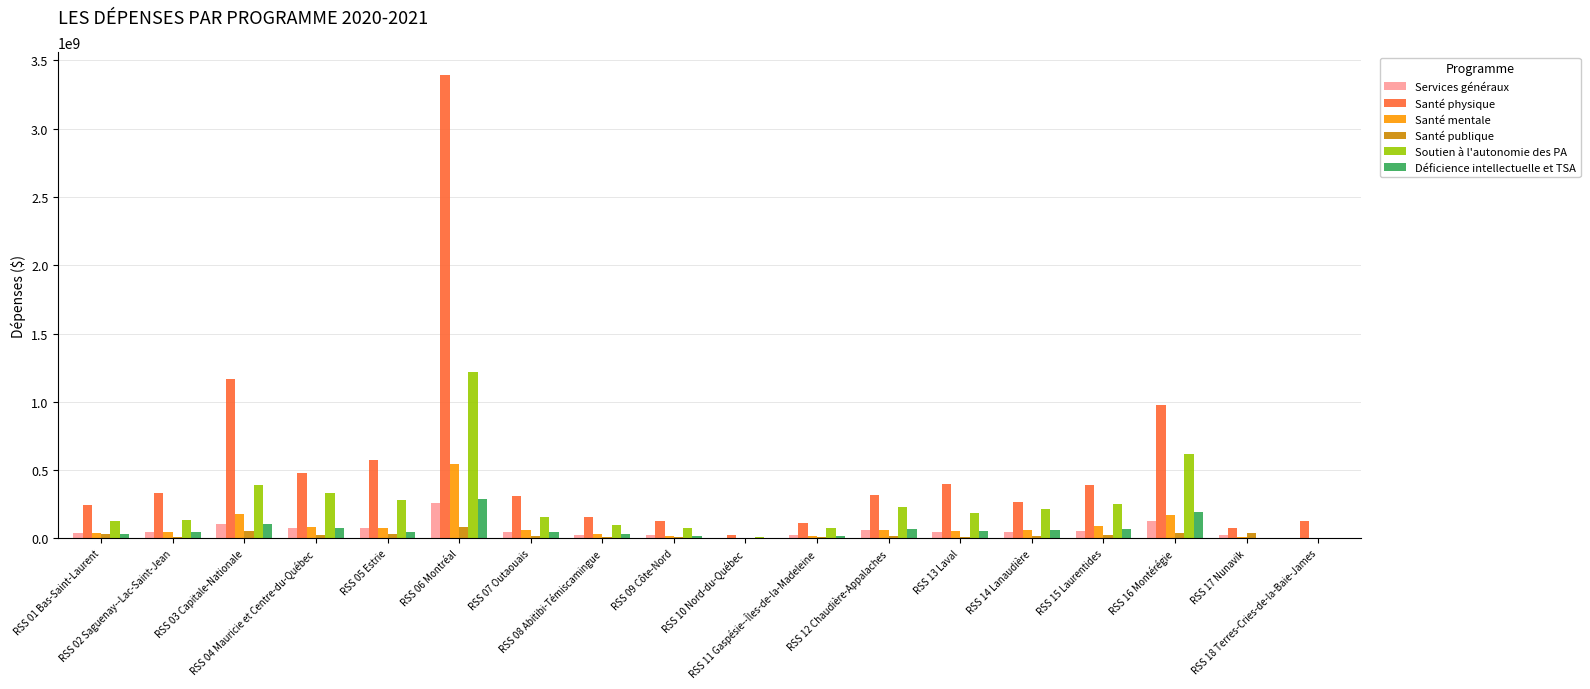

Is it true that Santé physique equals 670518632.3 at RSS 04 Mauricie et Centre-du-Québec?

False